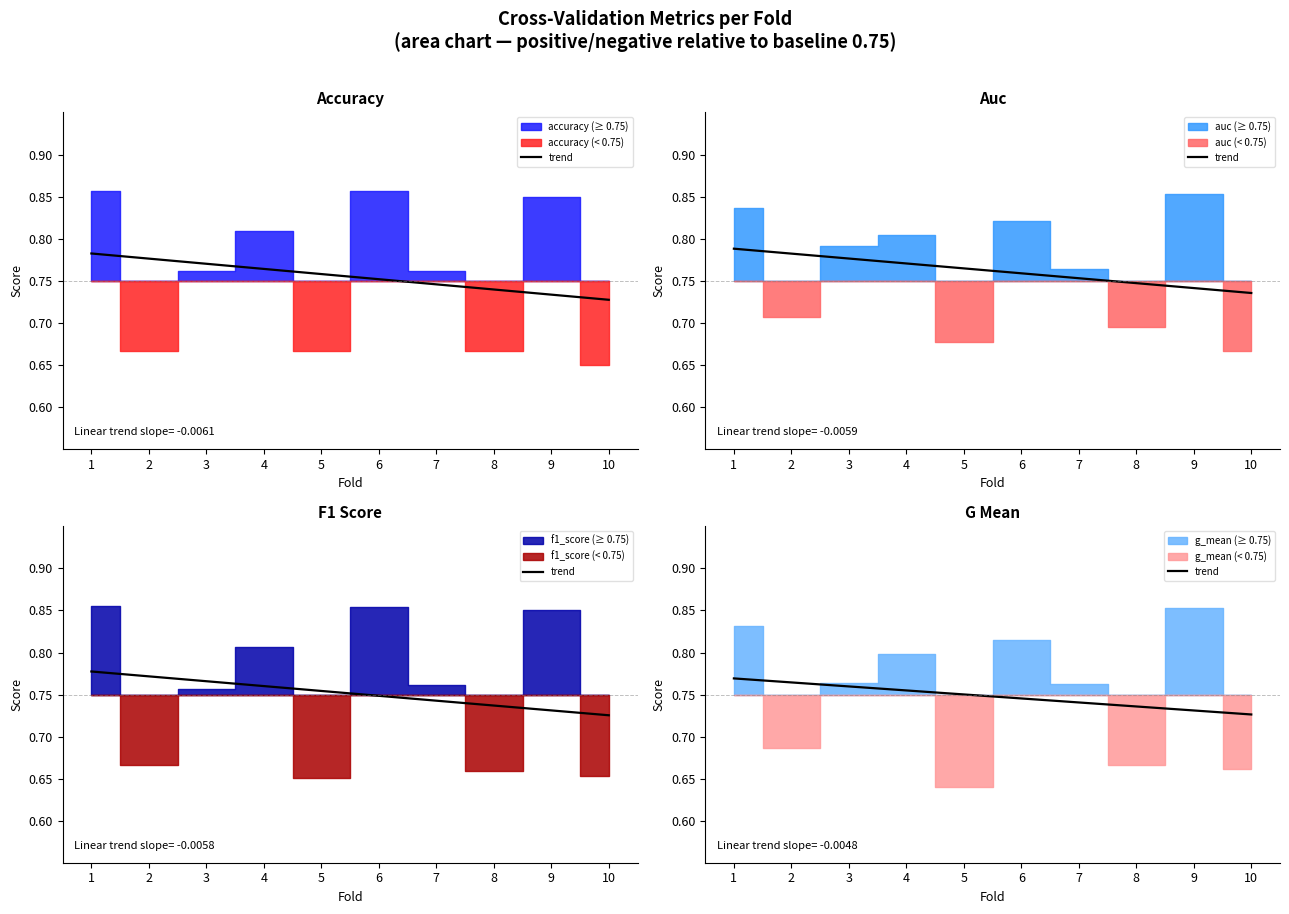

The value at 1 is 0.8. True or false?

True